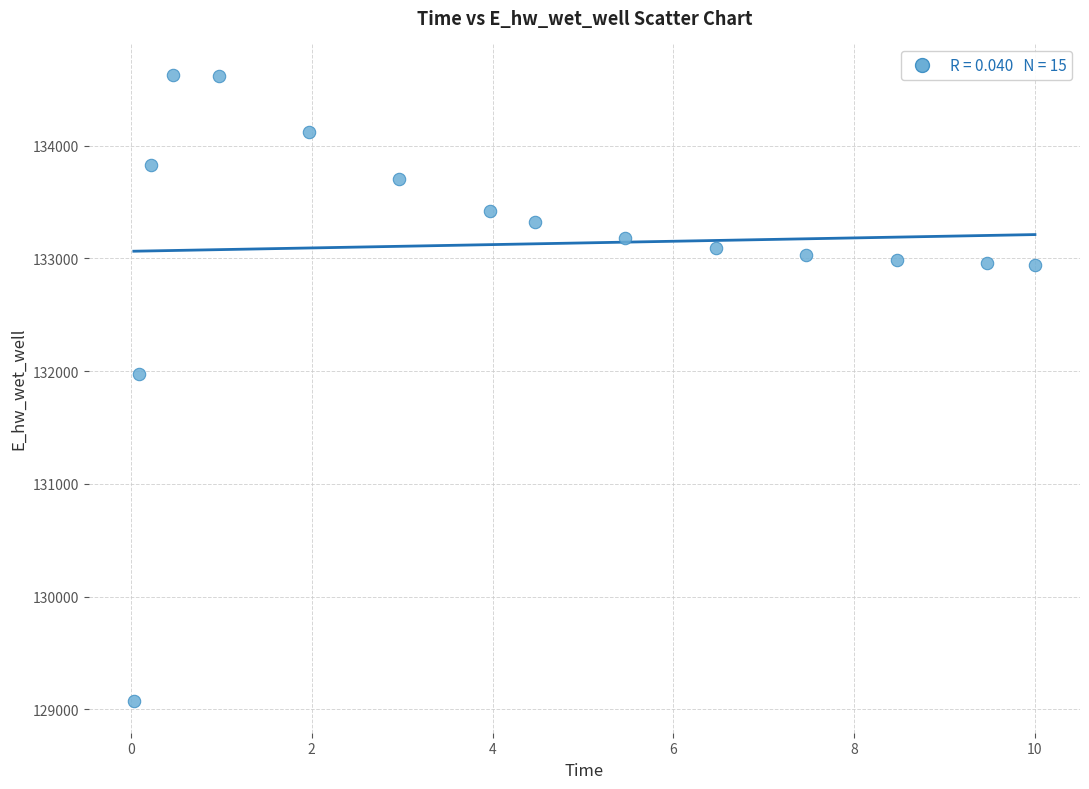

What Y value in the scatter plot is closest to 131849?

131970.1